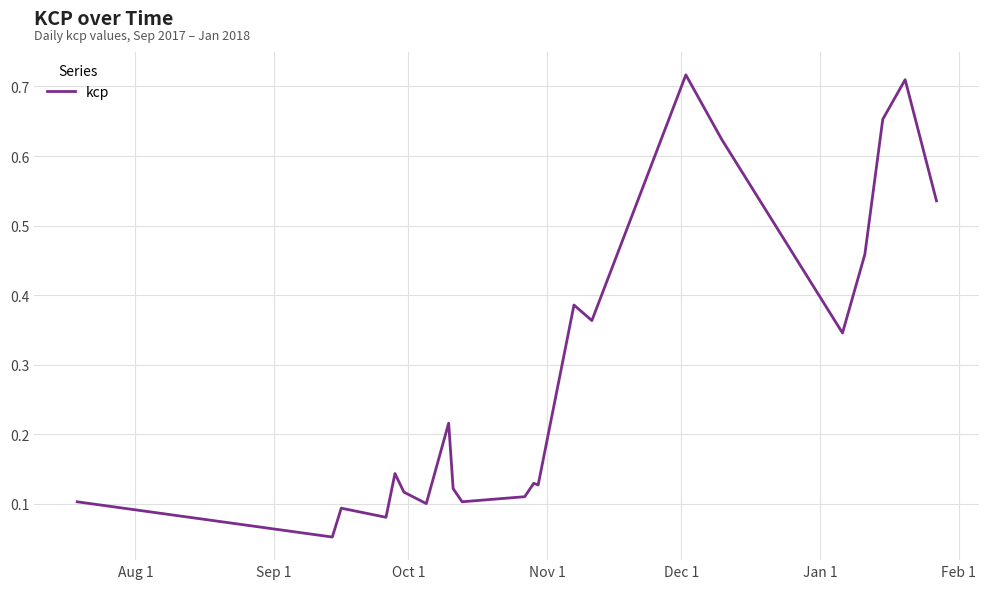

True or false: there are more than 2 points higher than both neighbors.

True